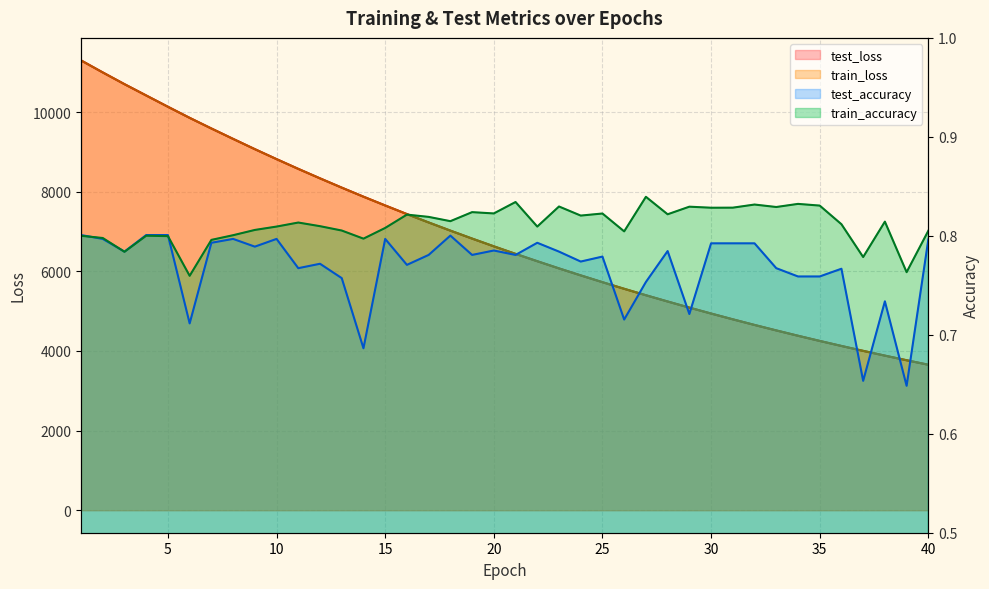

What is the sum of the train_loss values at 9 and 32?

13719.8